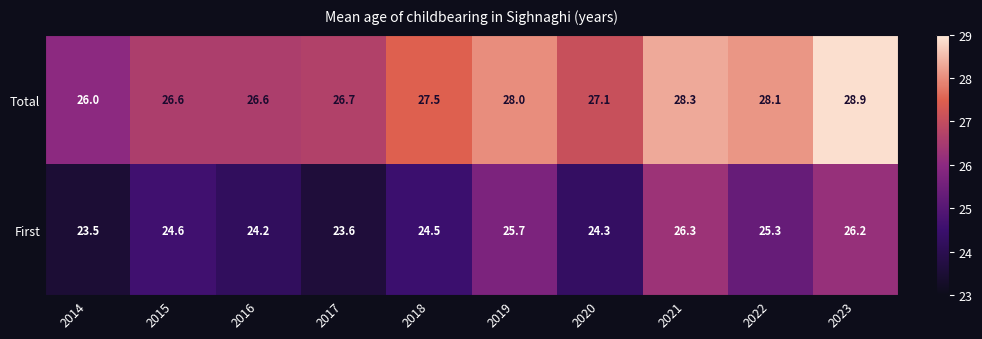

What is the greatest value displayed?

28.9